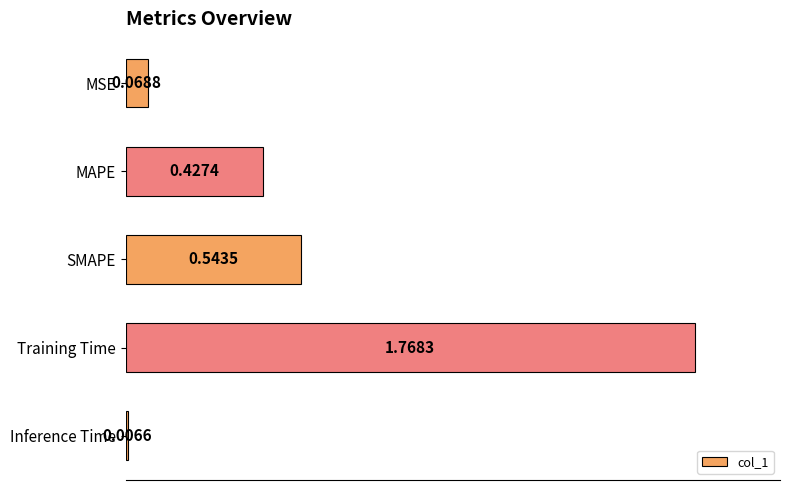

Which category has the highest value across all series?

Training Time